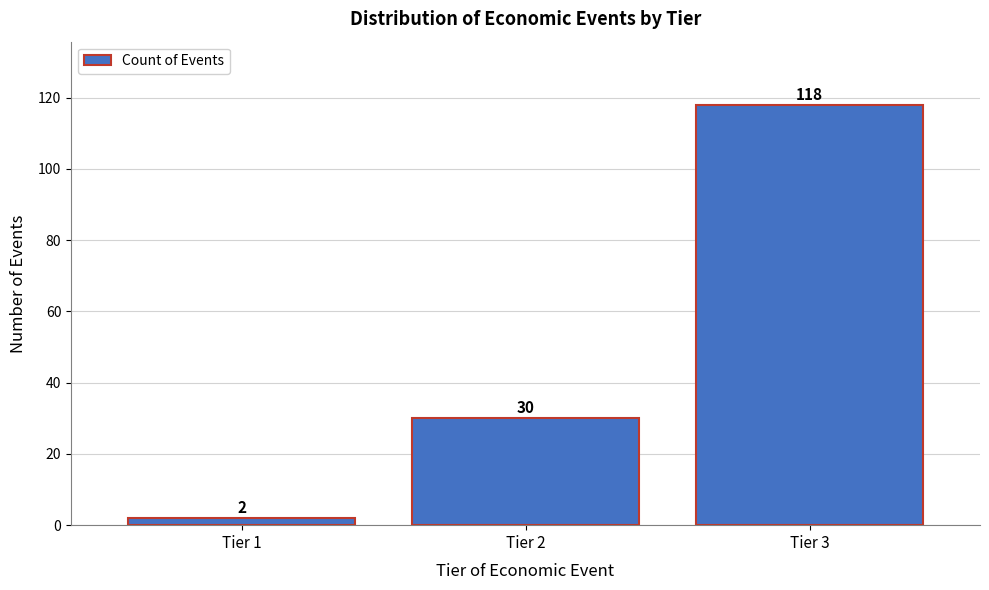

Reading left to right, list all the values displayed in this chart.

2	30	118